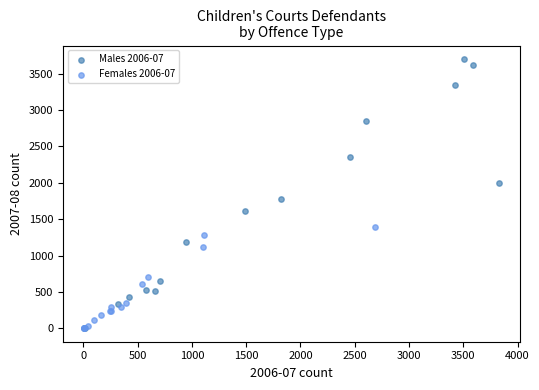

What are all the series names shown in the legend?

Males 2006-07, Females 2006-07